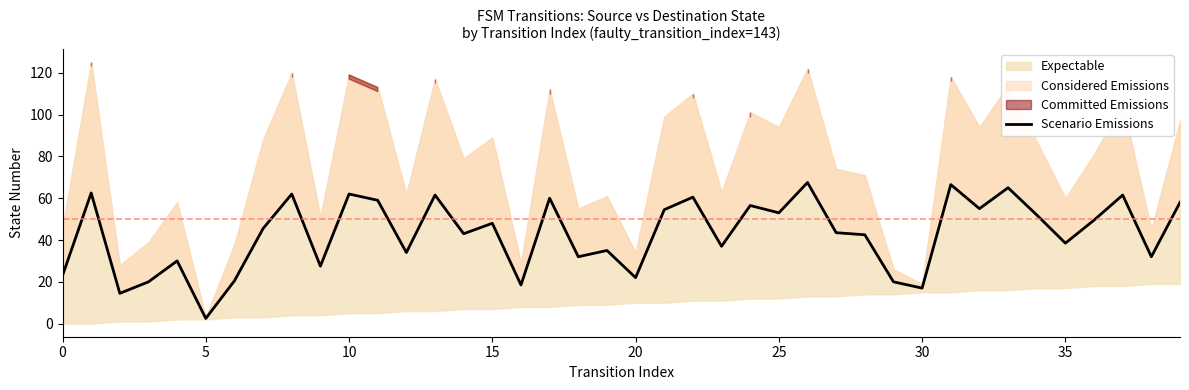

The value at 36 is 49.5. True or false?

True